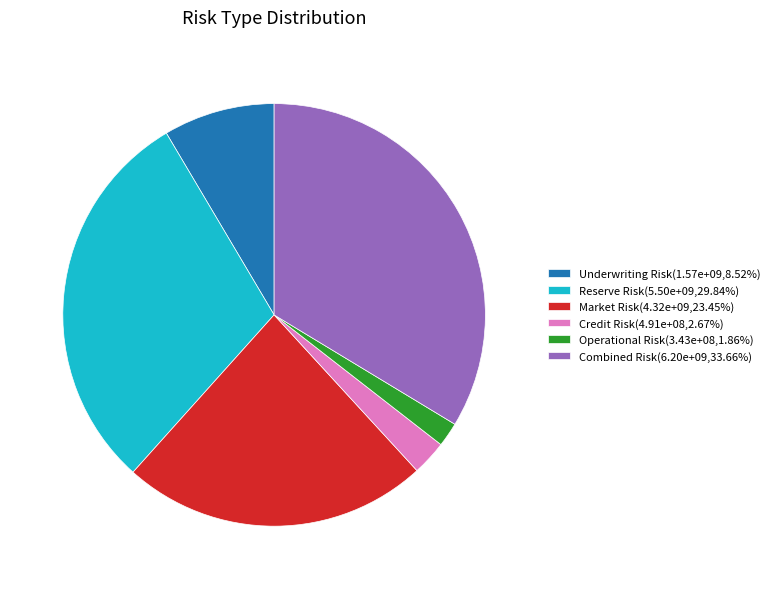

Is the sum of Underwriting Risk(1.57e+09,8.52%) and Market Risk(4.32e+09,23.45%) greater than half?

No